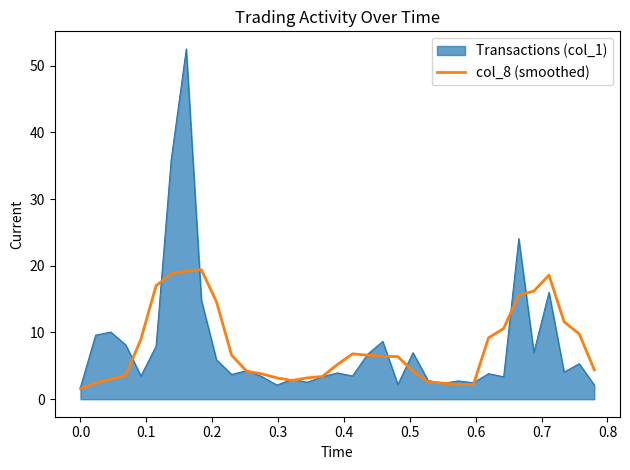

What is the maximum value shown in the chart?

52.5